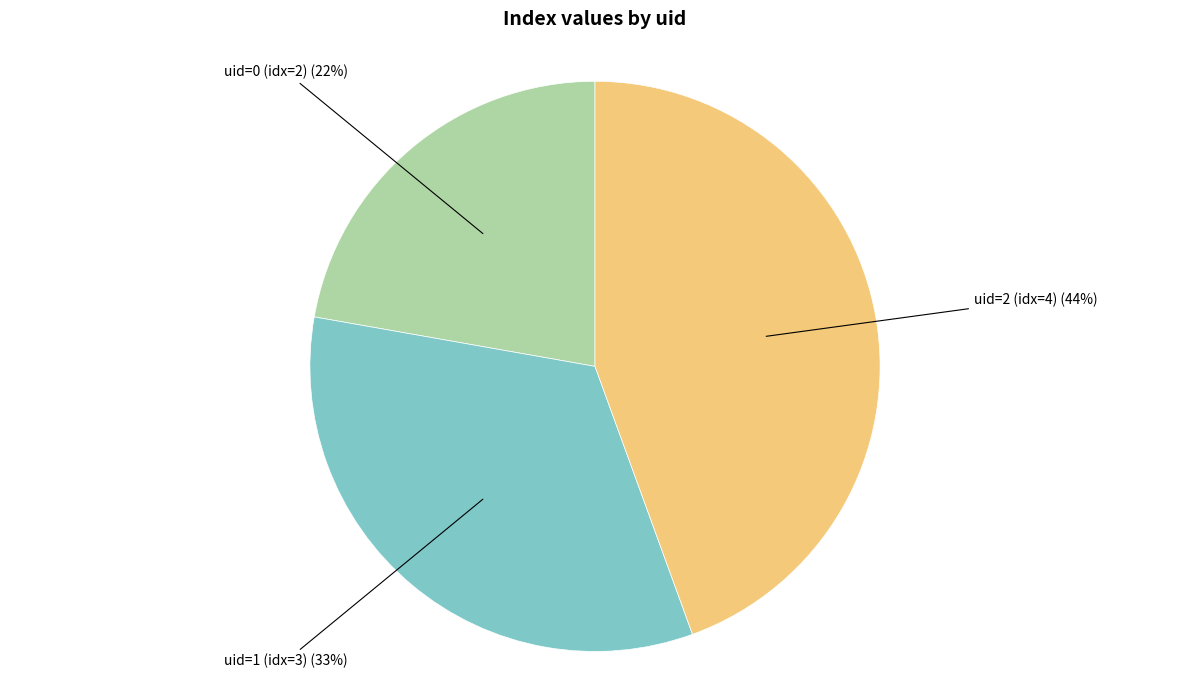

Is there any slice that represents more than half of the pie?

No